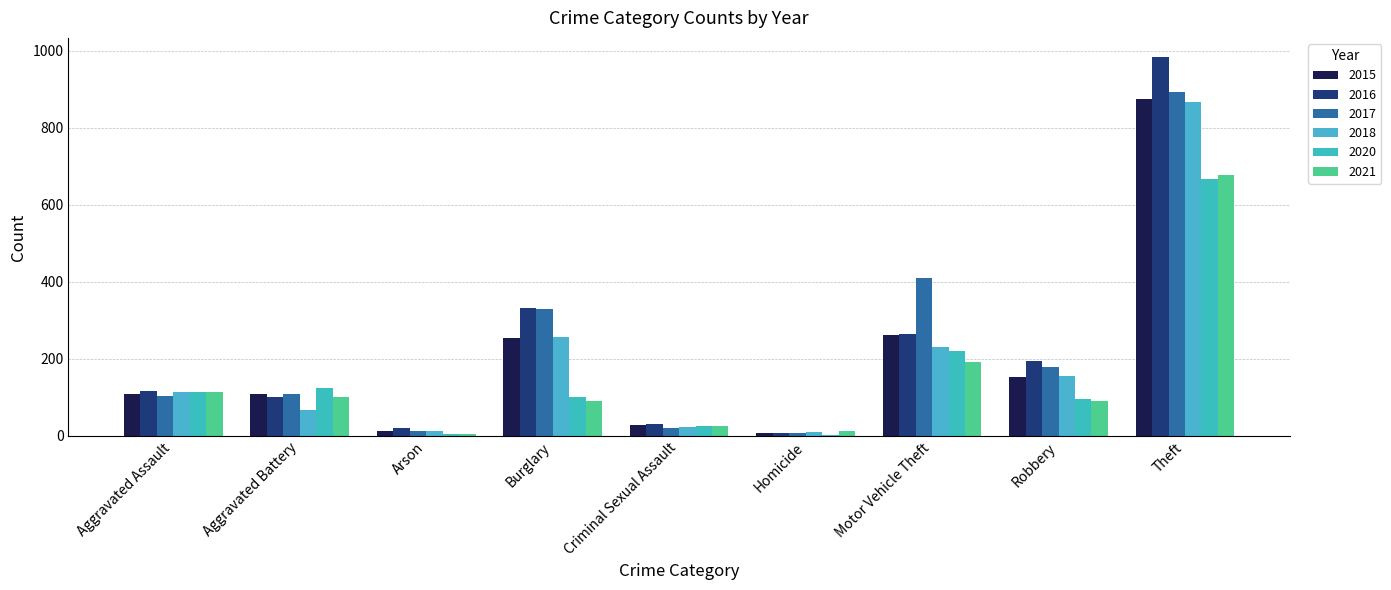

What is the difference between the second highest and minimum values in the 2017 series?

403